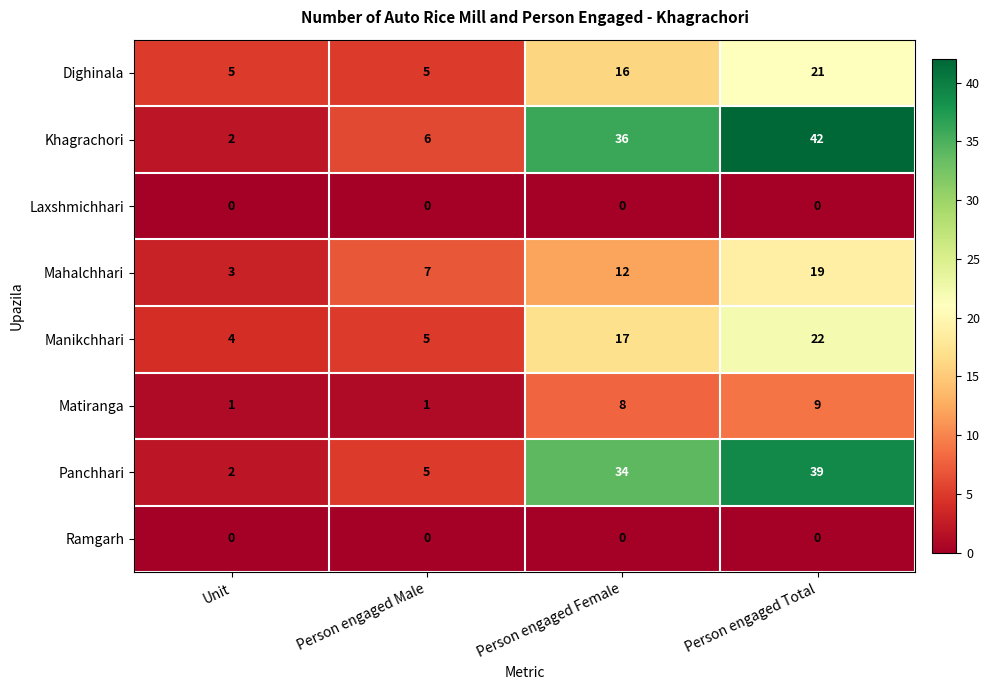

List the labels in order of Khagrachori value, smallest first.

Unit, Person engaged Male, Person engaged Female, Person engaged Total